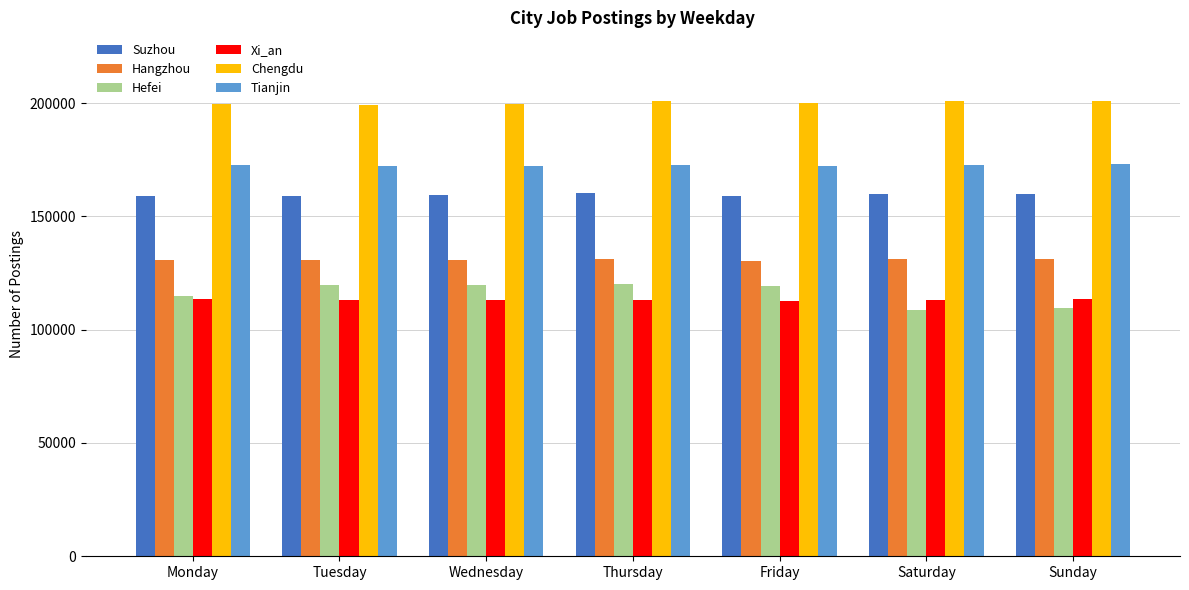

What is the minimum value shown in the chart?

108670.5